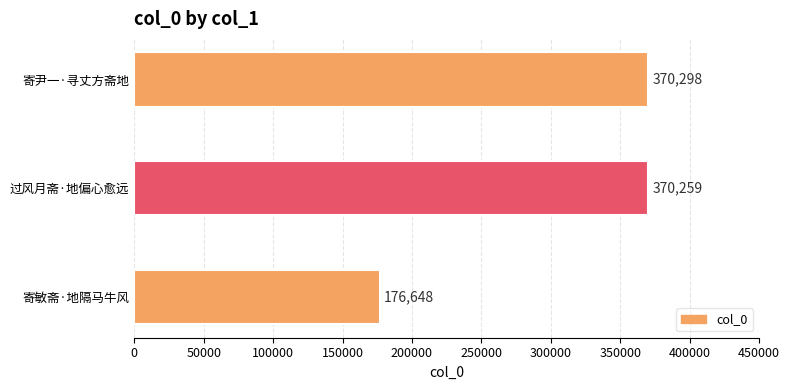

True or false: the data shows 543805 at 寄尹一·寻丈方斋地.

False